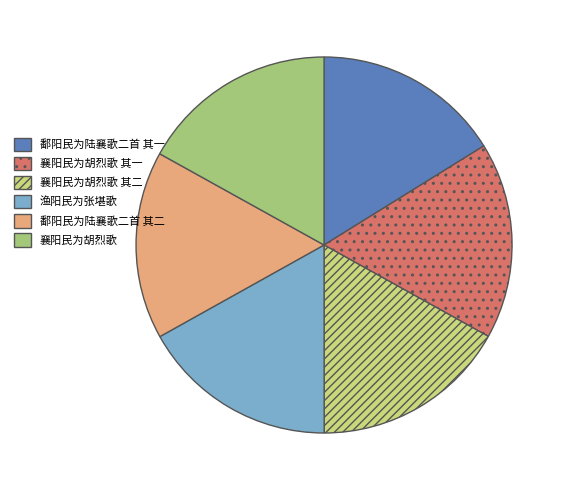

Does any single category account for the majority?

No